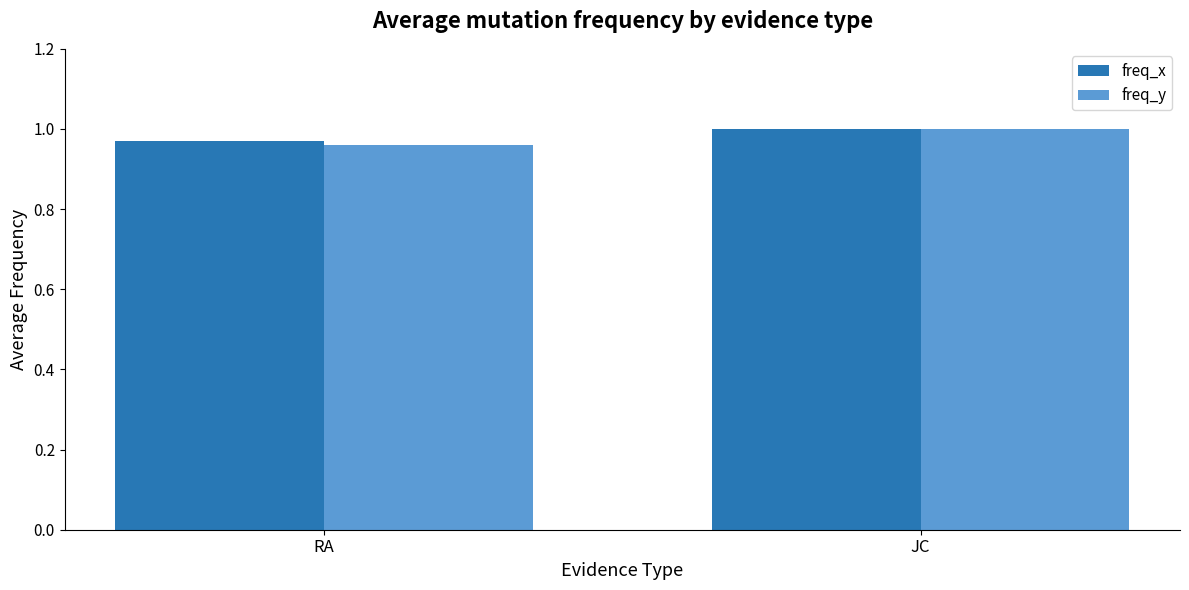

Is it true that freq_x equals 1.6 at RA?

False